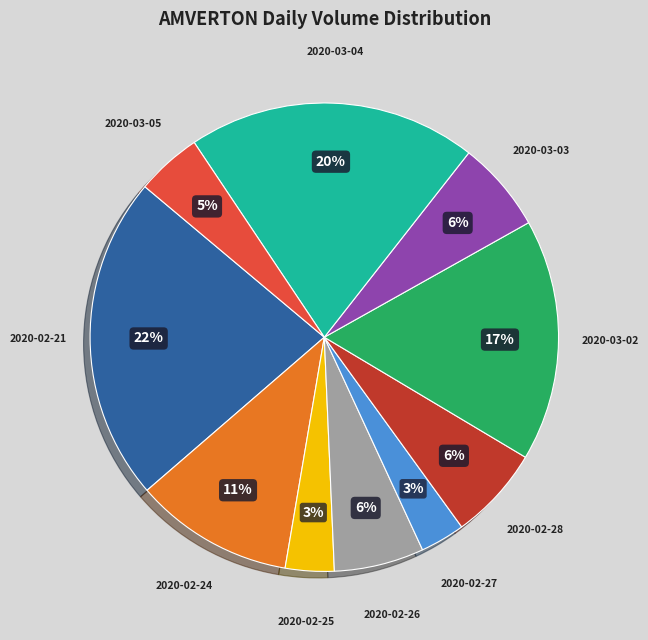

Between 2020-03-05 and 2020-02-24, which is larger?

2020-02-24